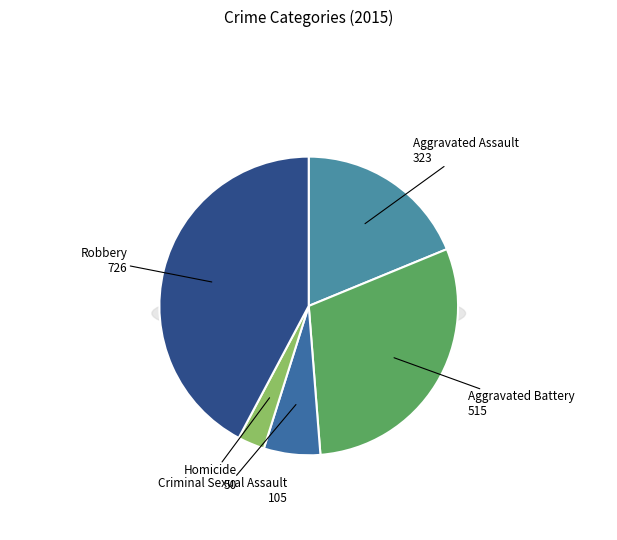

Which category has the biggest portion of the pie?

Robbery